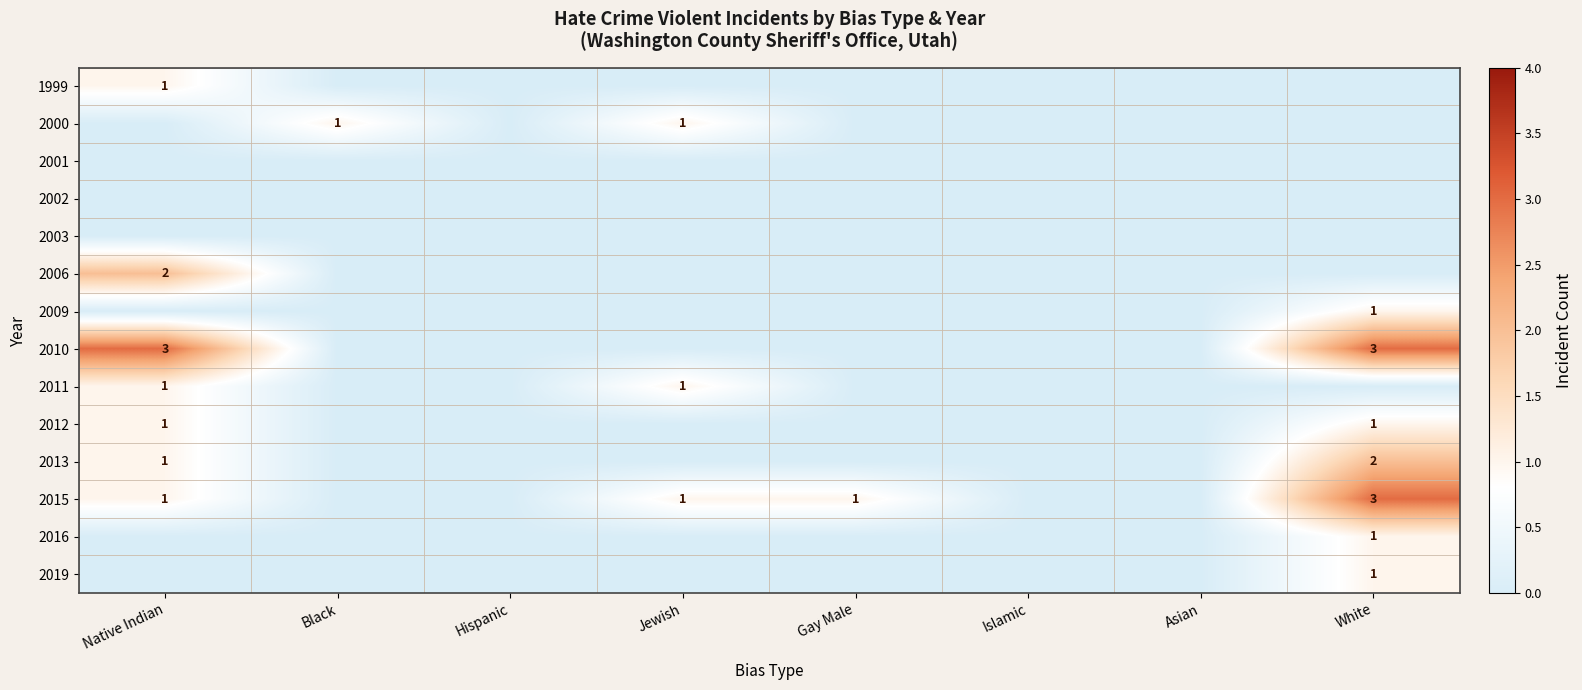

Is it true that 2015 equals 3 at White?

True